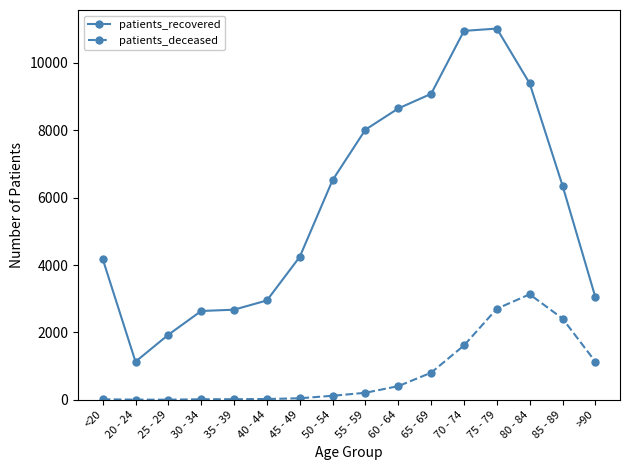

The patients_recovered series shows 6357 at 85 - 89. True or false?

True